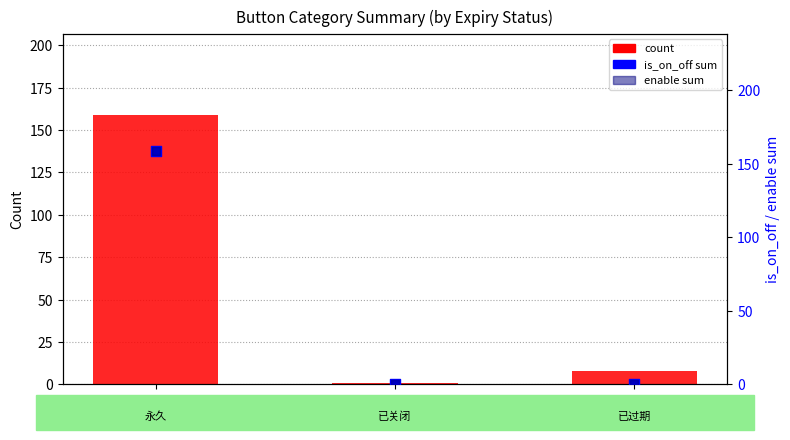

At how many categories does at least one series exceed 35?

1